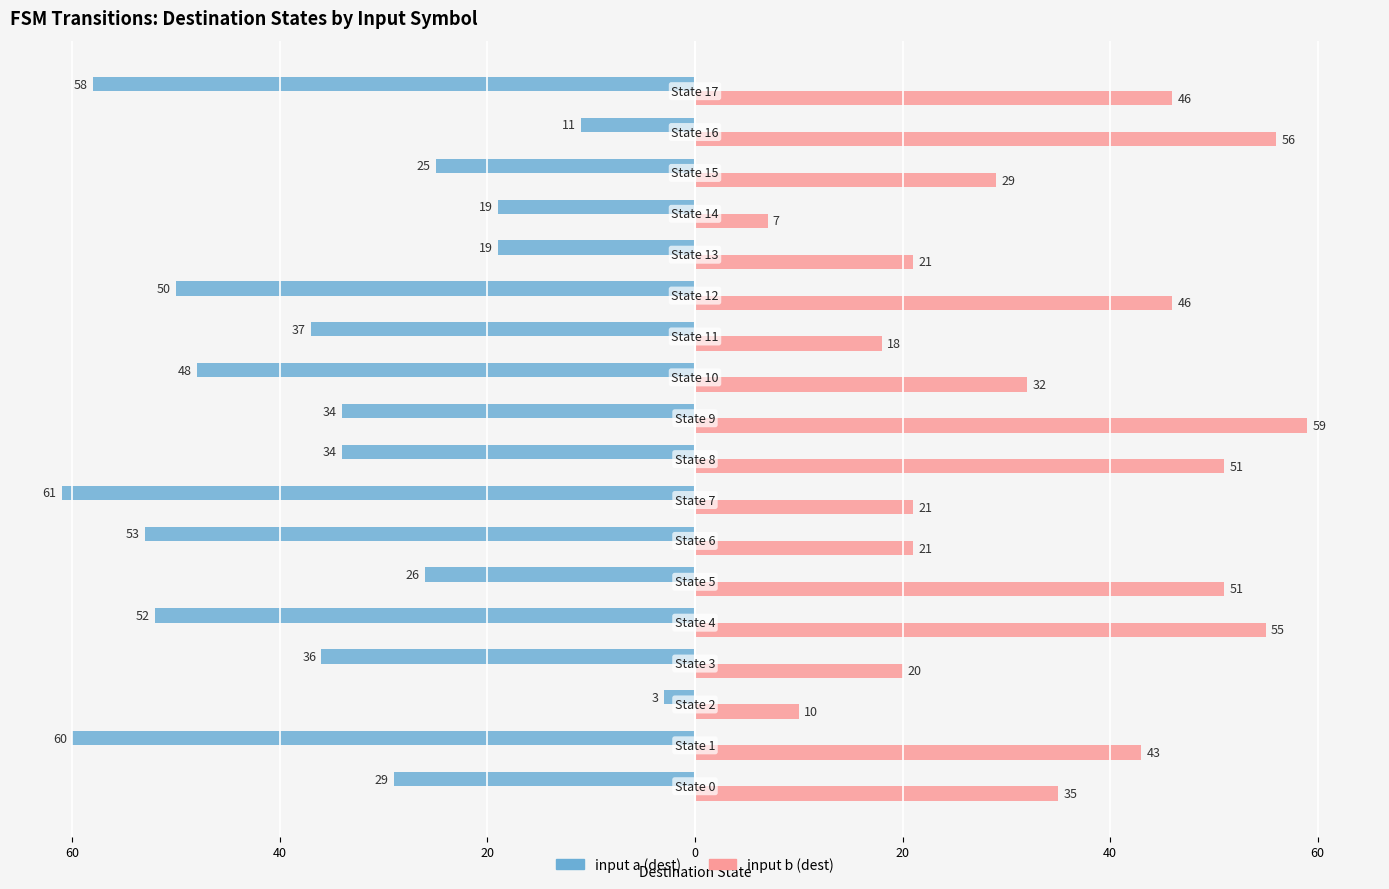

Reading left to right, what are all the values shown in this chart?

input a (dest): -29	-60	-3	-36	-52	-26	-53	-61	-34	-34	-48	-37	-50	-19	-19	-25	-11	-58
input b (dest): 35	43	10	20	55	51	21	21	51	59	32	18	46	21	7	29	56	46